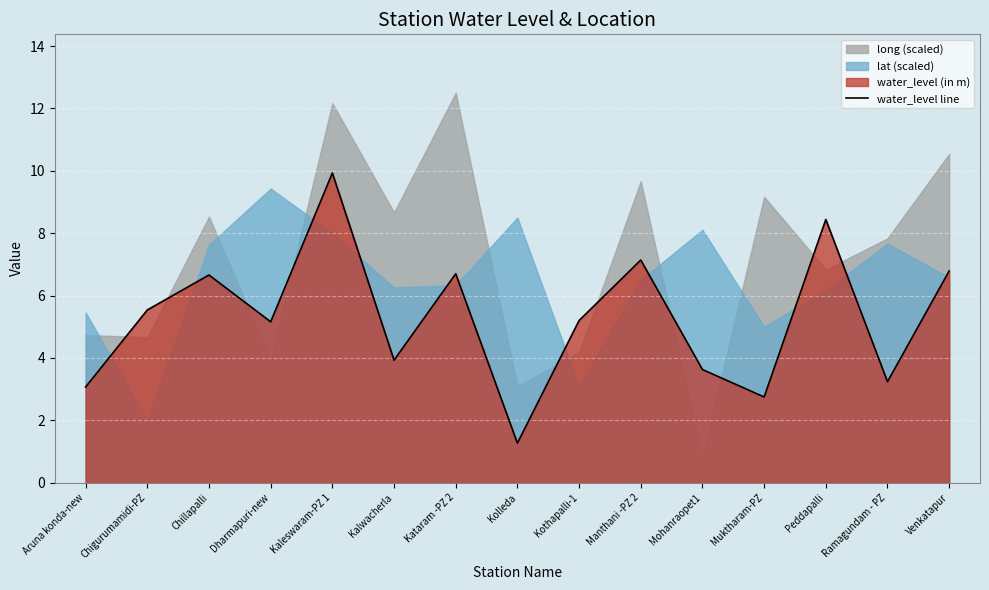

What value does the water_level line series have at Kalwacherla?

3.9